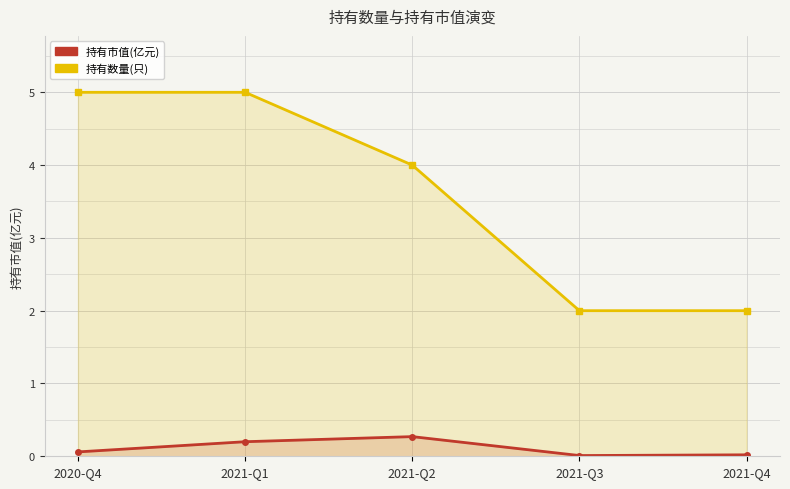

Rank the series by their maximum value, from lowest to highest.

持有市值(亿元), 持有数量(只)